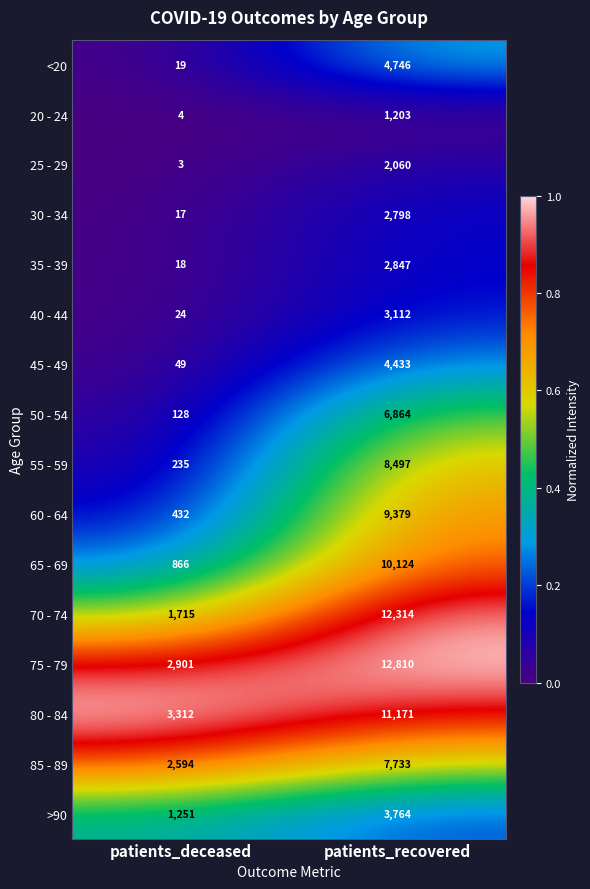

Which series changed the most between patients_deceased and patients_recovered?

70 - 74